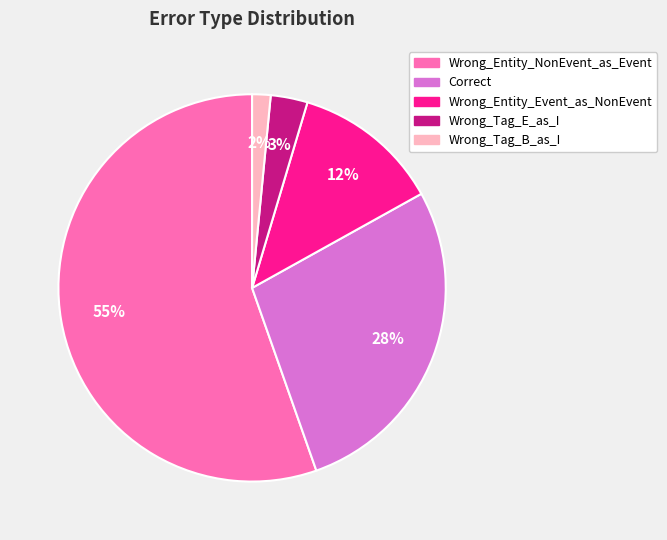

Do Correct and Wrong_Tag_B_as_I together represent more than half of the pie?

No